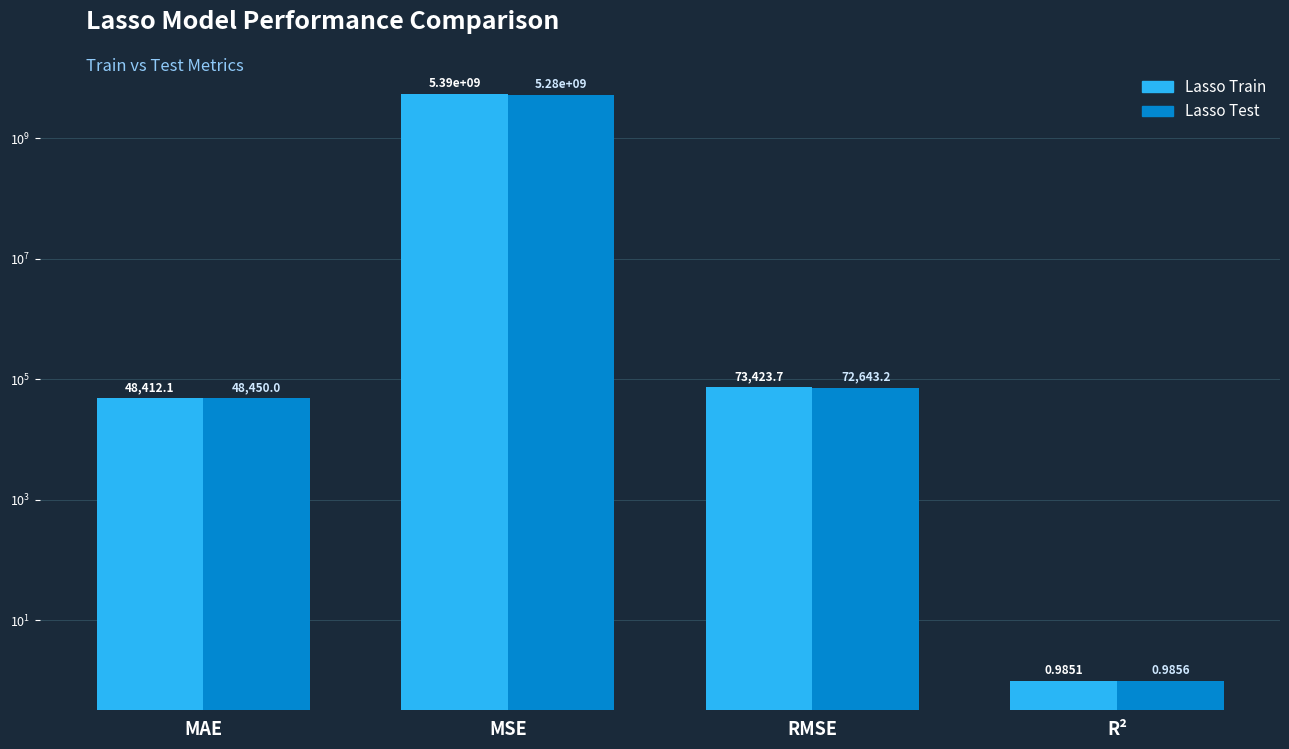

What is the maximum value for Lasso Train?

5391038611.8